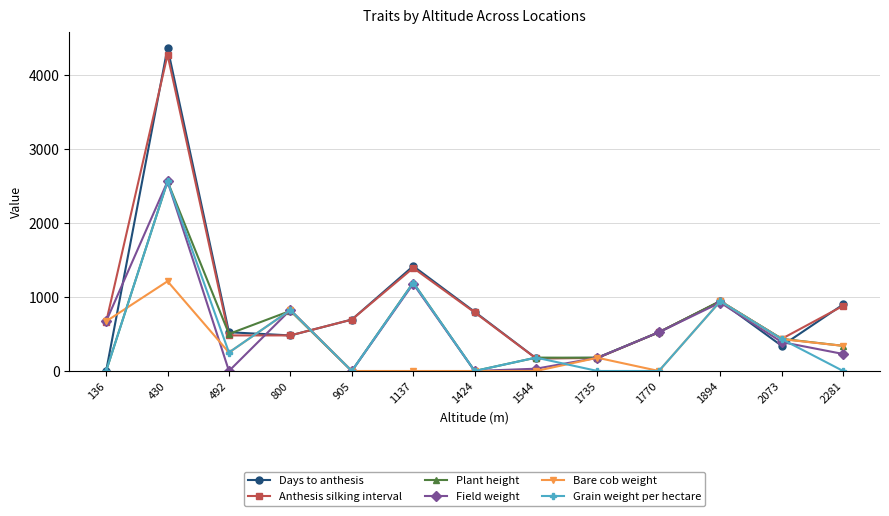

The value of Days to anthesis at 492 is 881. True or false?

False